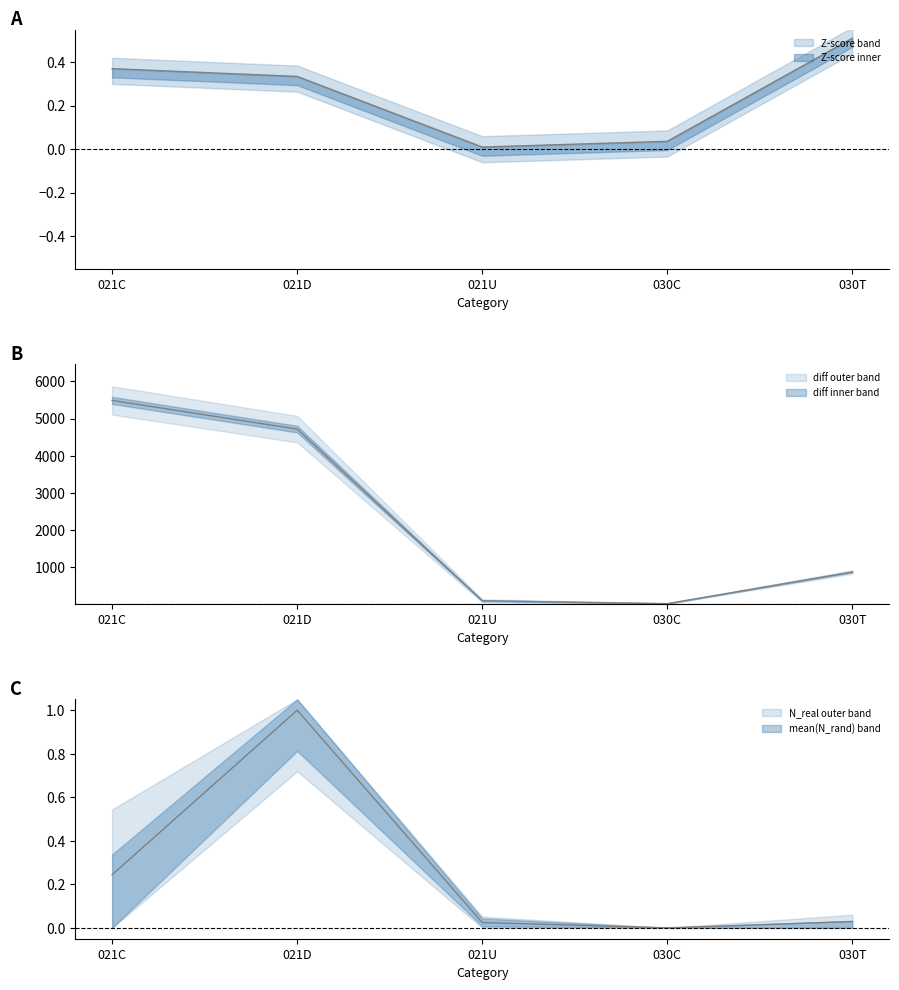

Which label corresponds to the smallest value in the chart?

030C